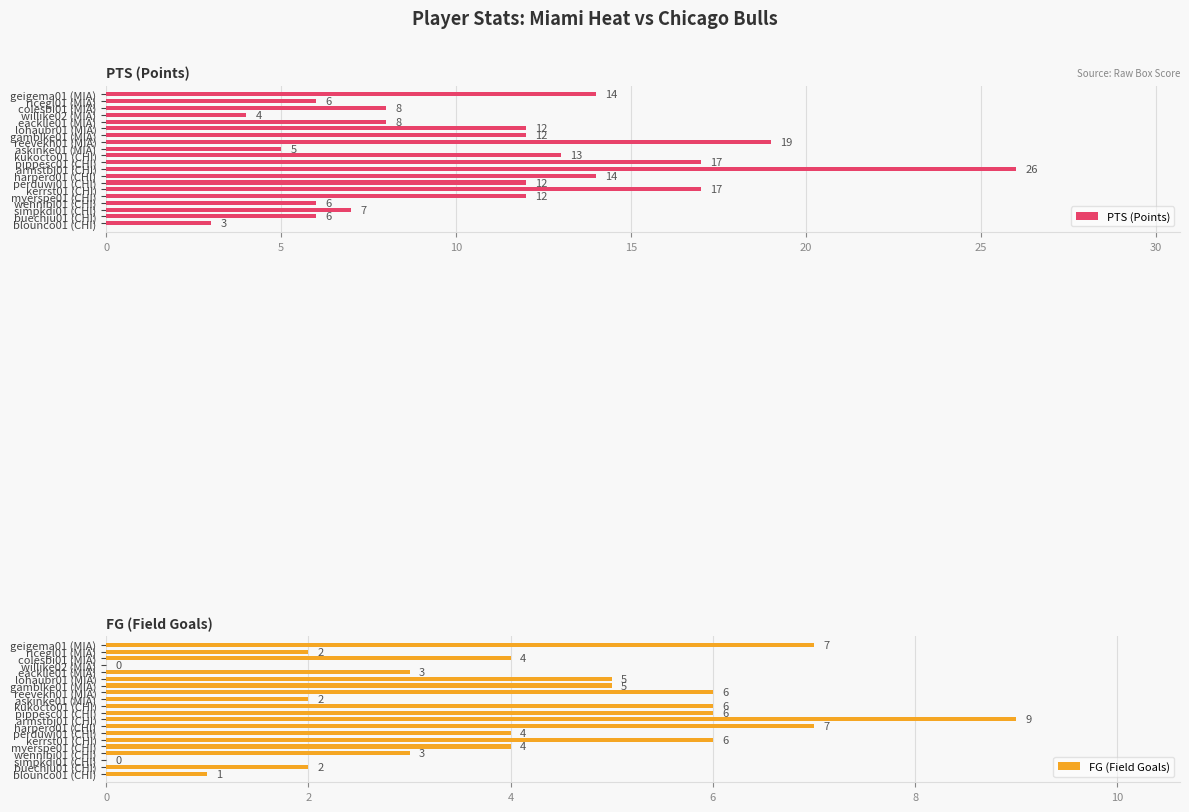

Are the bars horizontal?

Yes